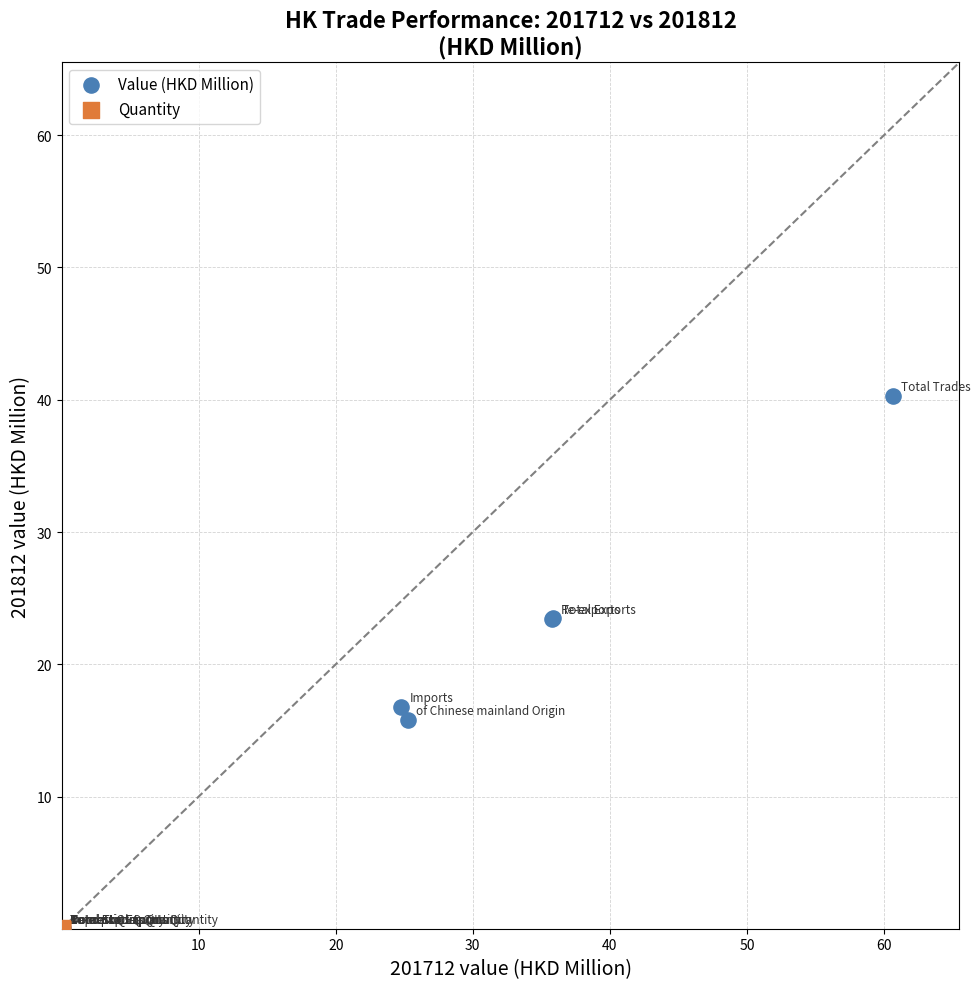

What are all the series names shown in the legend?

Value (HKD Million), Quantity